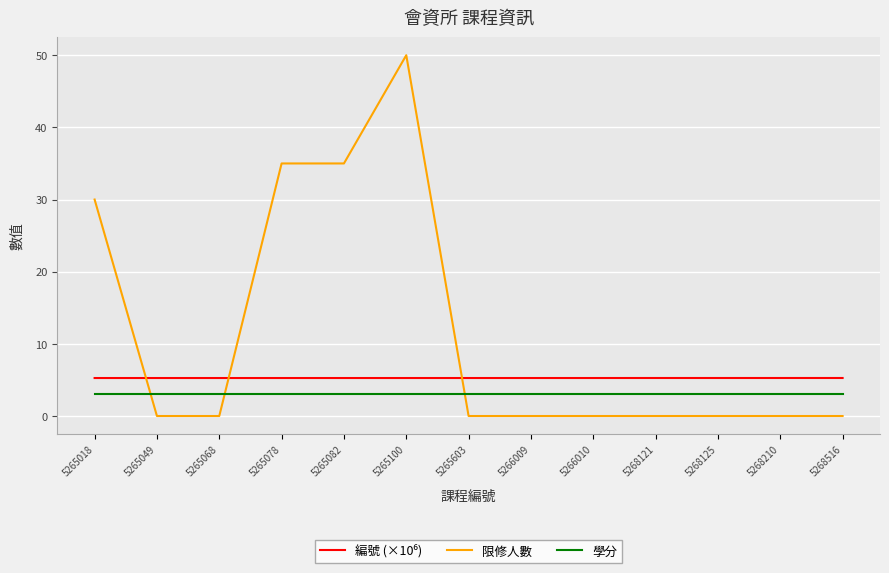

At which category is the sum across all series the highest?

5265100